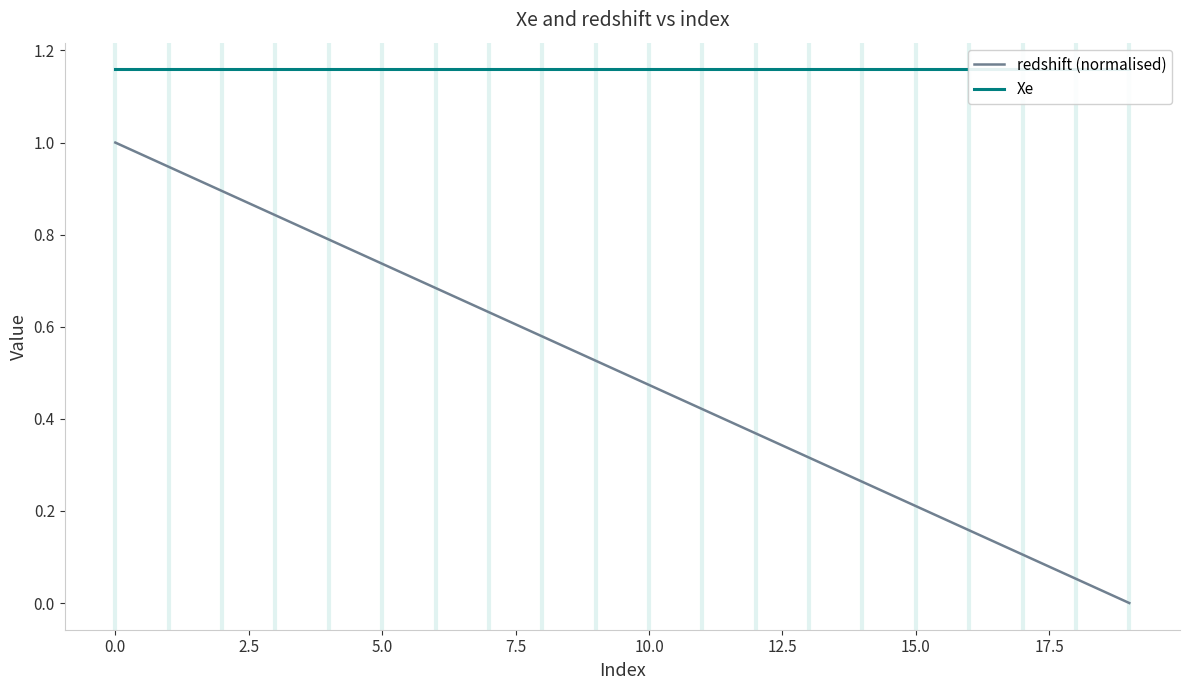

What is the sum of the redshift (normalised) values at 14 and 2.5?

1.2